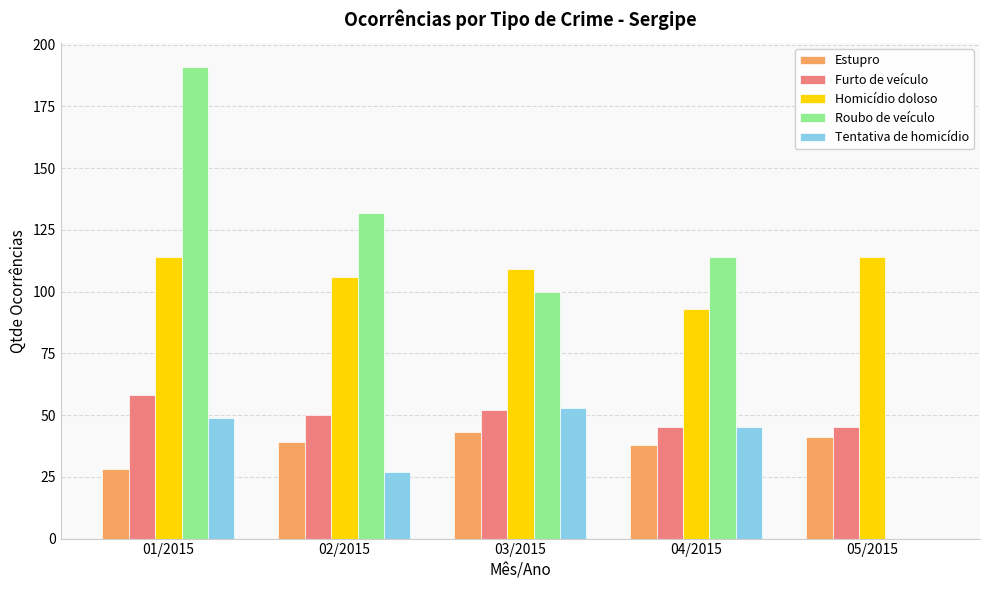

Are the bars horizontal?

No